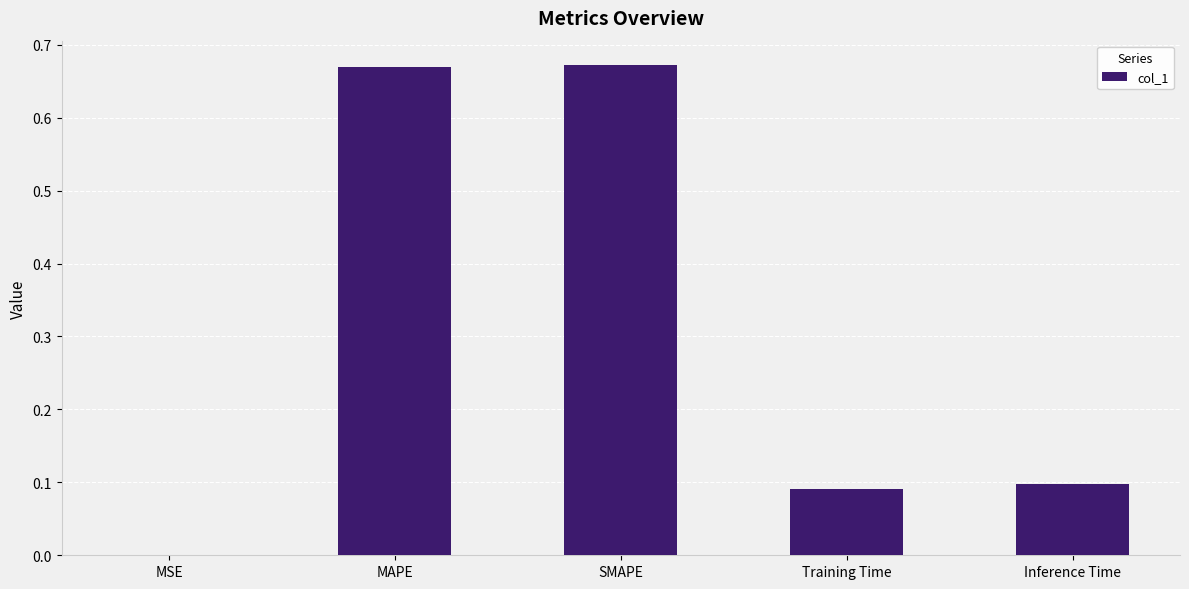

What is the sum of all values?

1.5